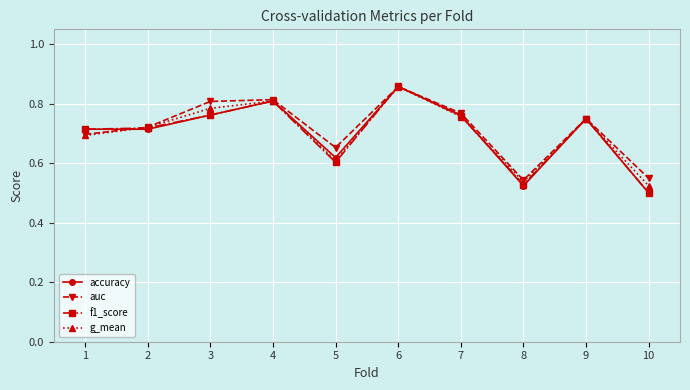

Which series has the largest range (max minus min)?

f1_score